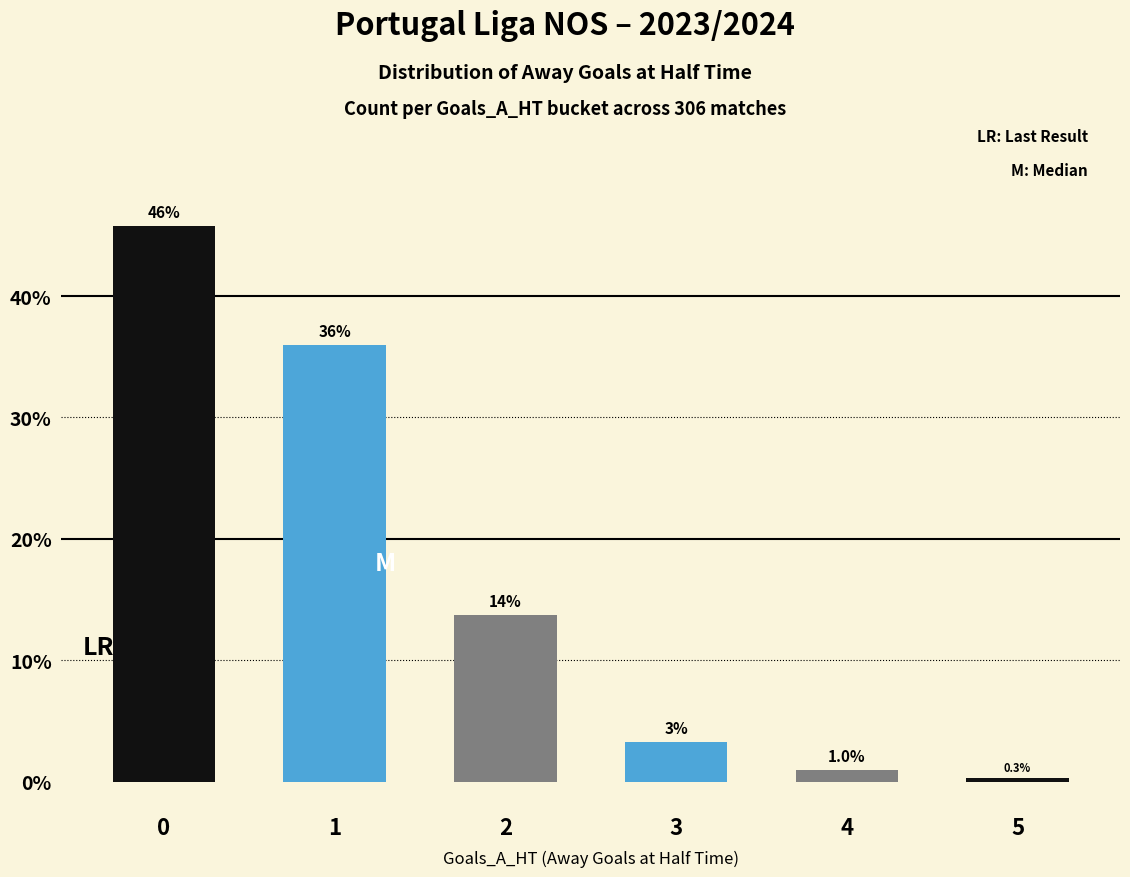

What is the value of the 5th bar from the left?

1.0